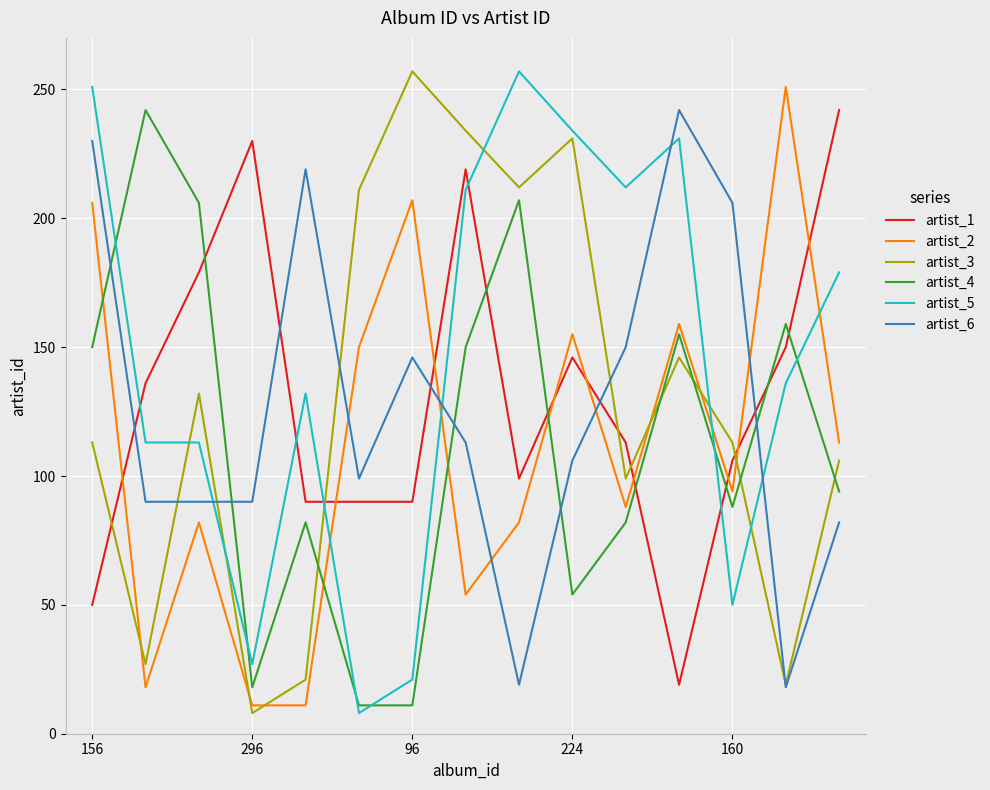

What is the smallest value displayed?

8